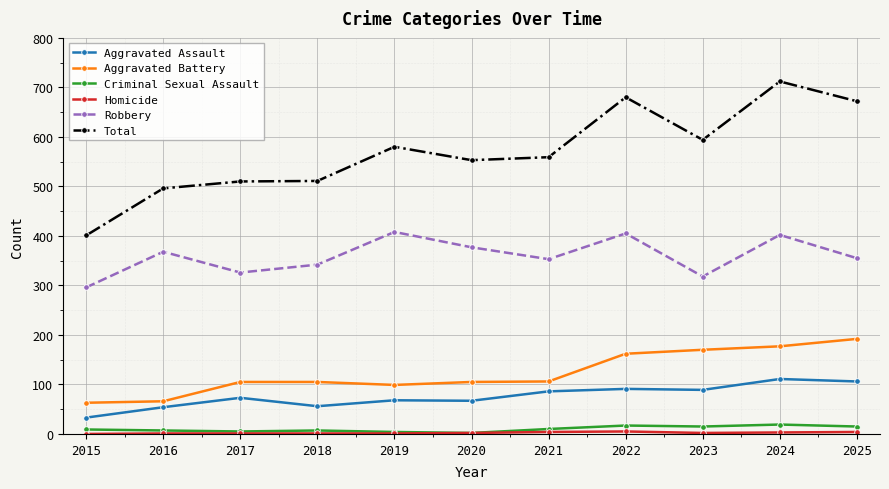

Is it true that Robbery equals 355 at 2025?

True